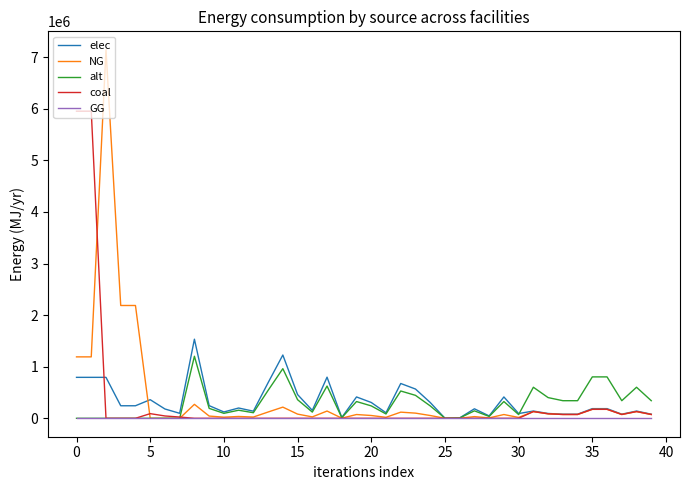

What is the greatest value displayed?

7144833.3